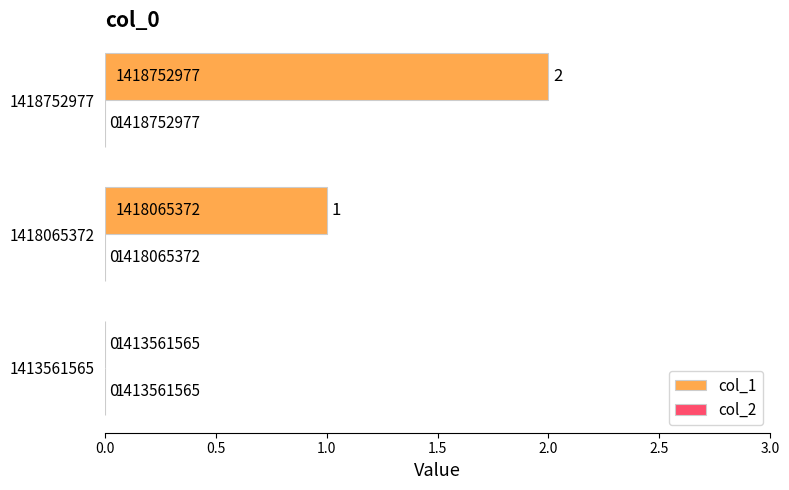

How many values are between 0 and 2?

3